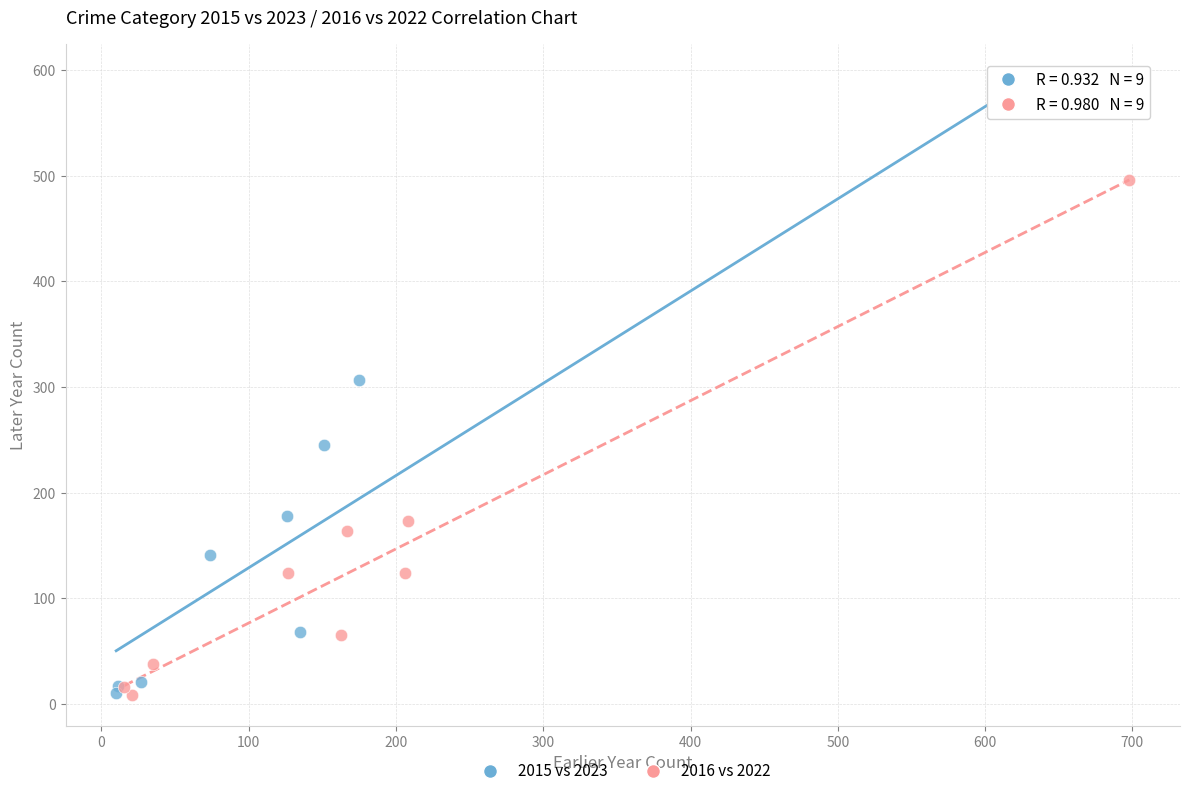

Which series has the largest Y range (max minus min)?

2015 vs 2023